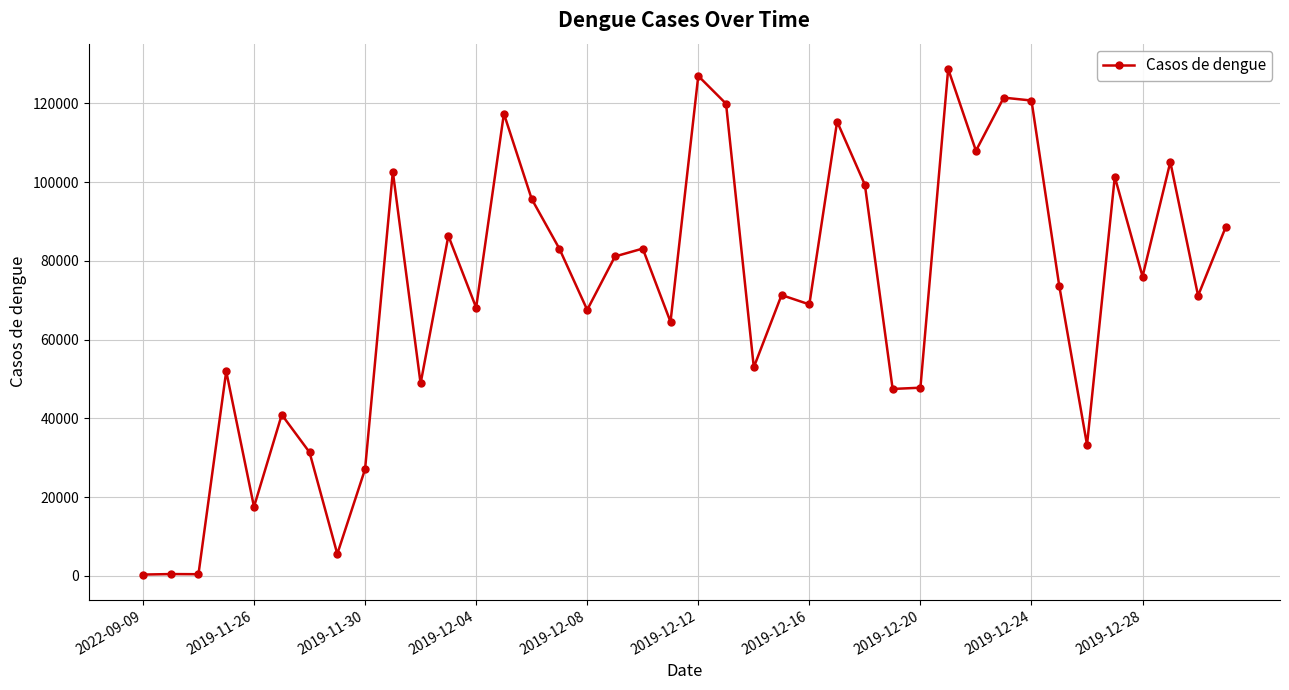

What is the greatest value displayed?

128729.0